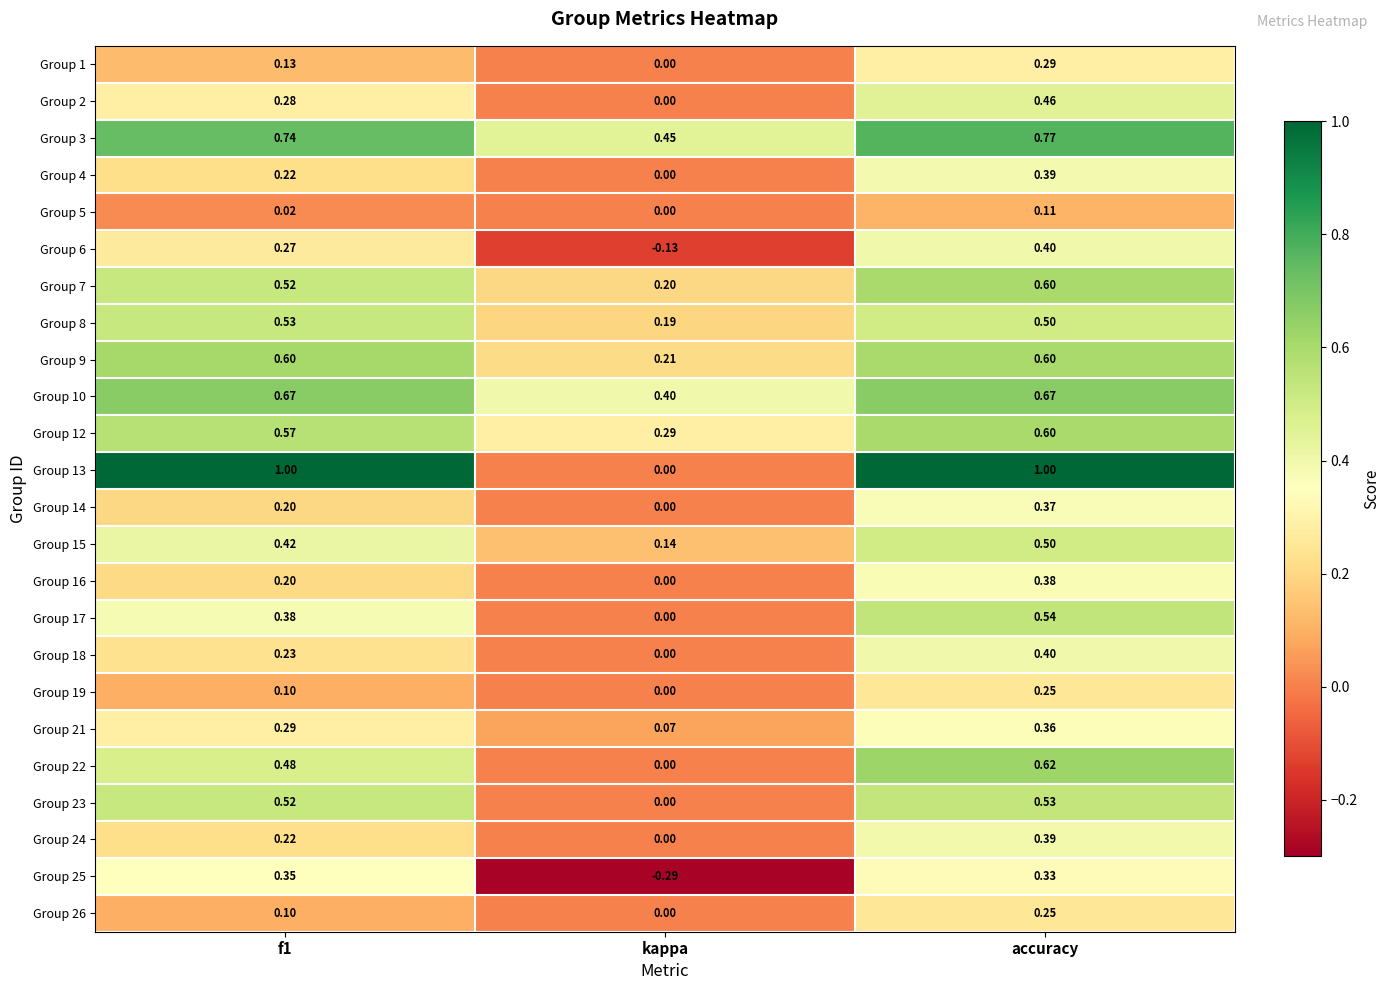

At which category is the sum across all series the highest?

accuracy